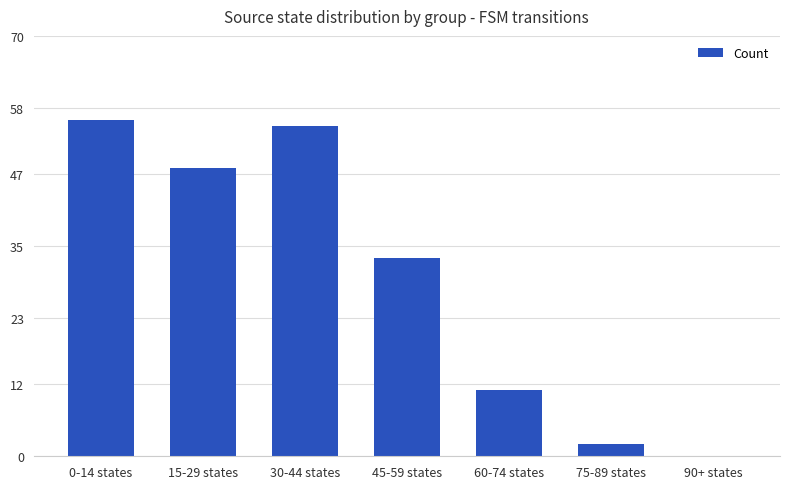

What is the approximate value at 60-74 states, to the nearest 5?

10